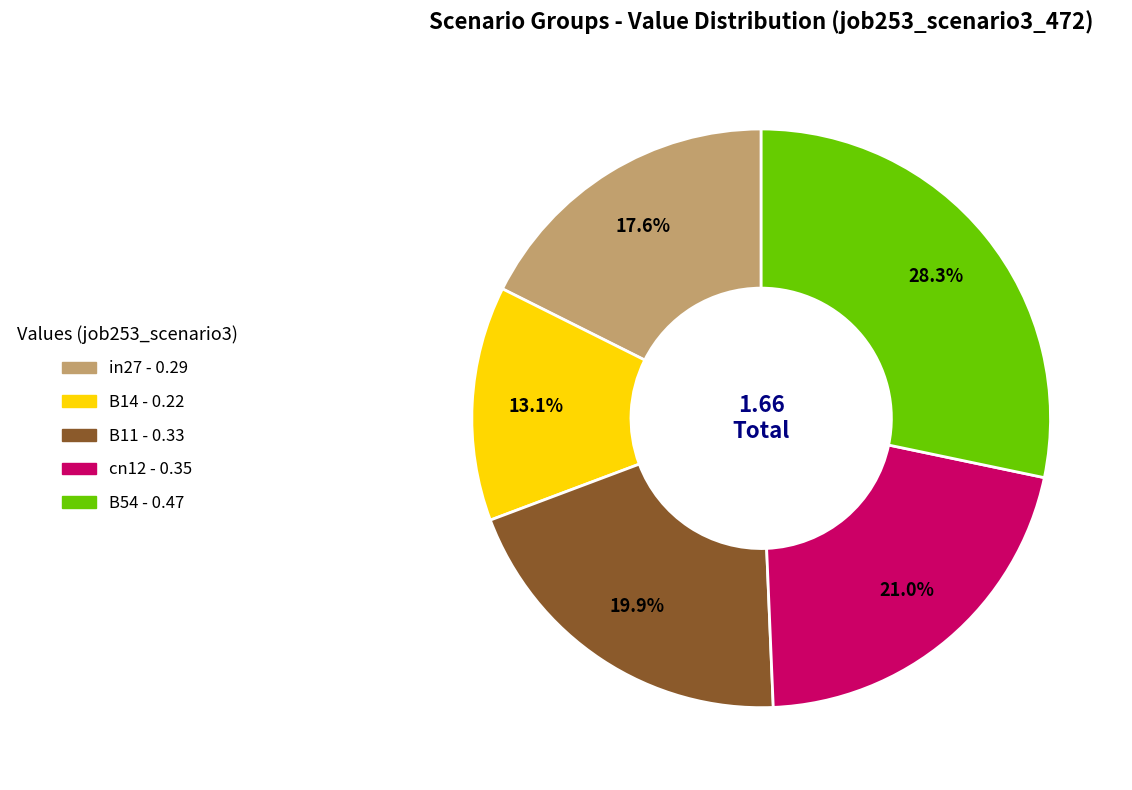

To the nearest percent, what is the difference between the largest and smallest slice percentages?

15%